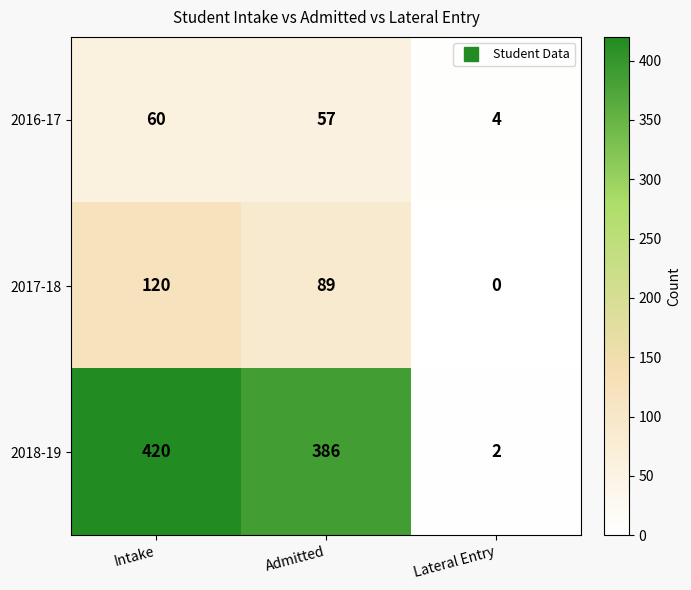

Is it true that 2018-19 equals 386 at Admitted?

True